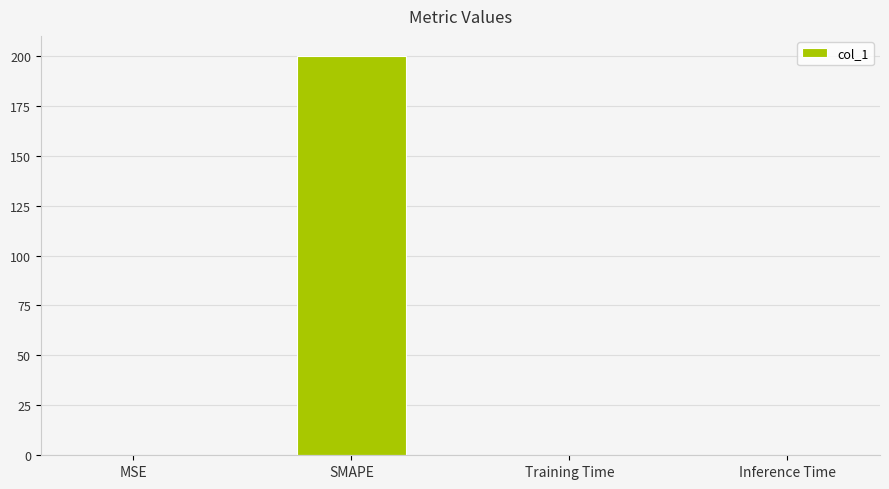

What is the average value?

50.1